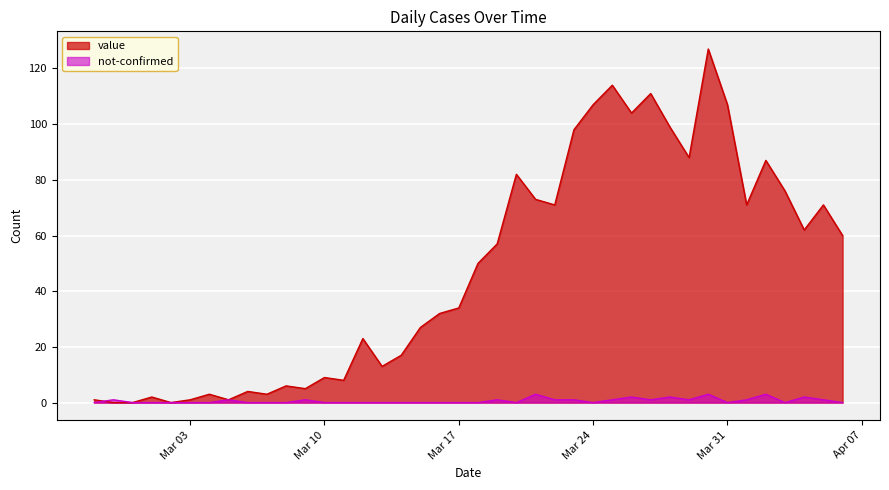

What is the label of the 33rd point from the left?

2020-03-30